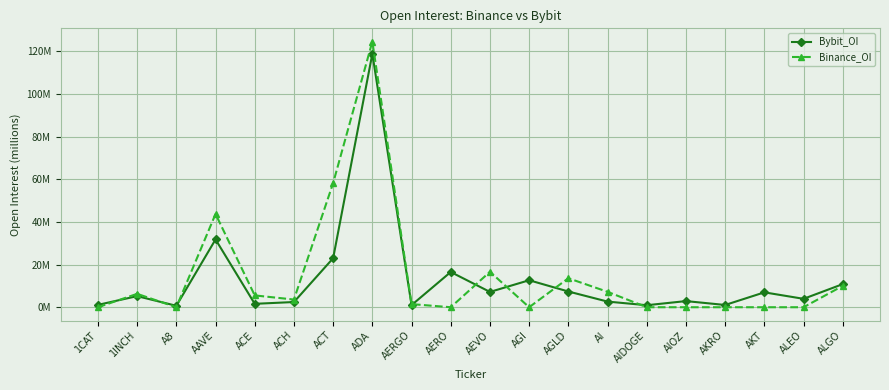

What is the difference between the Bybit_OI values at AKT and ALEO?

3.0